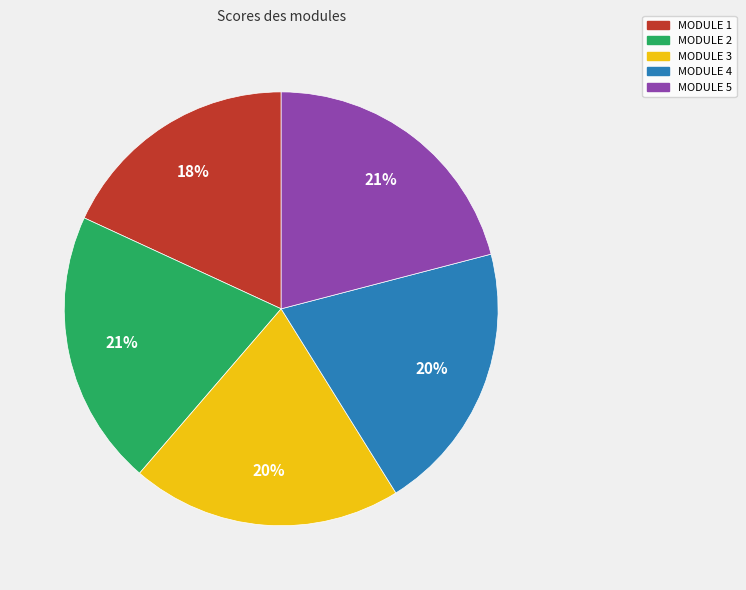

Which category has the smallest portion of the pie?

MODULE 1